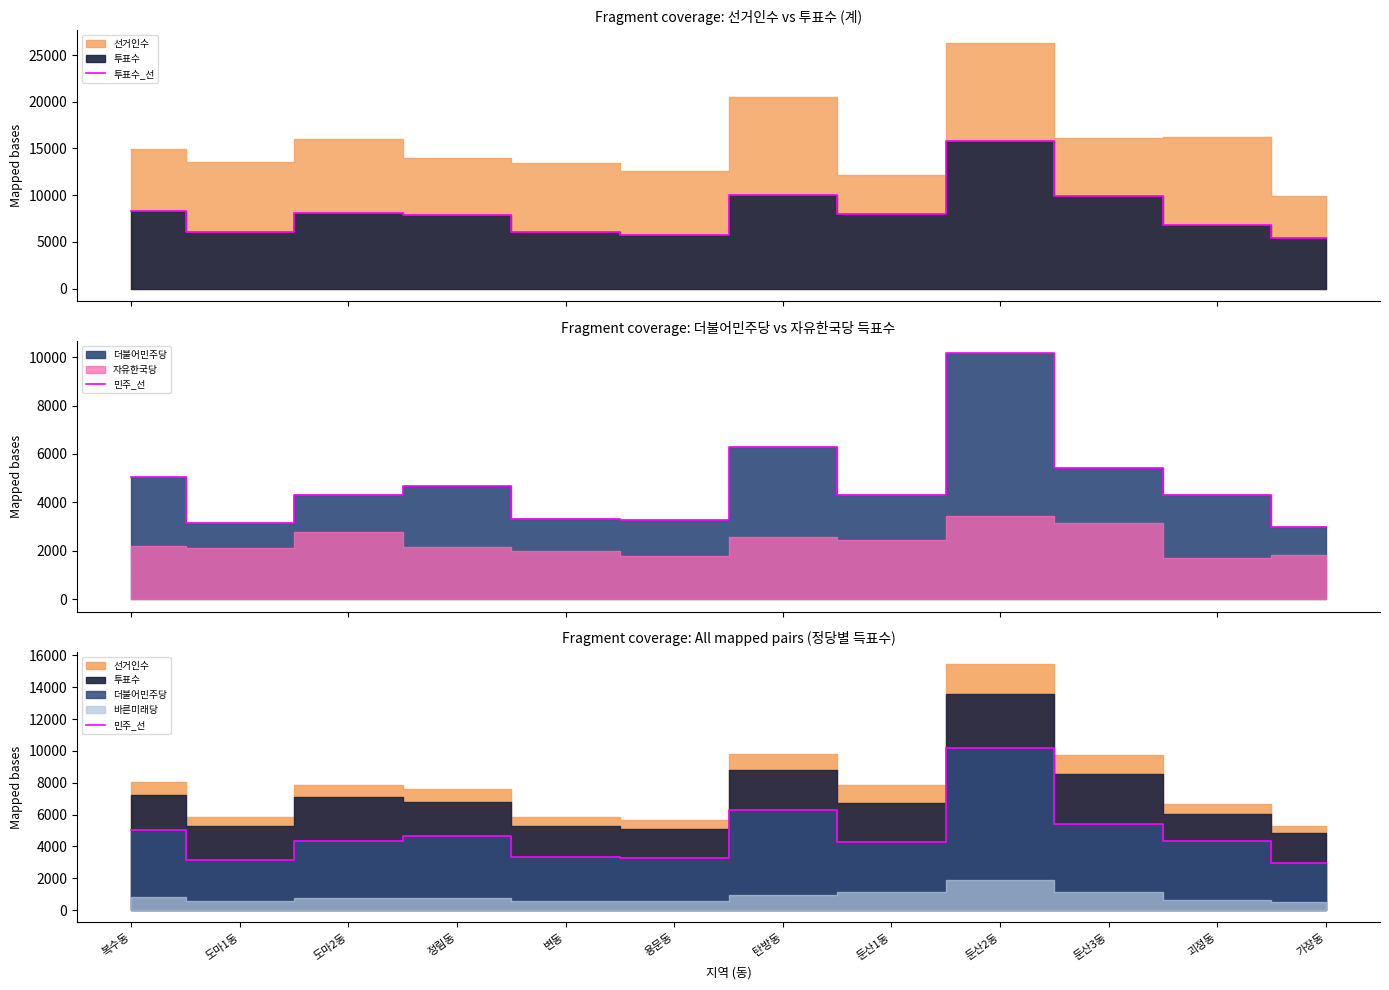

What is the minimum value shown in the chart?

2981